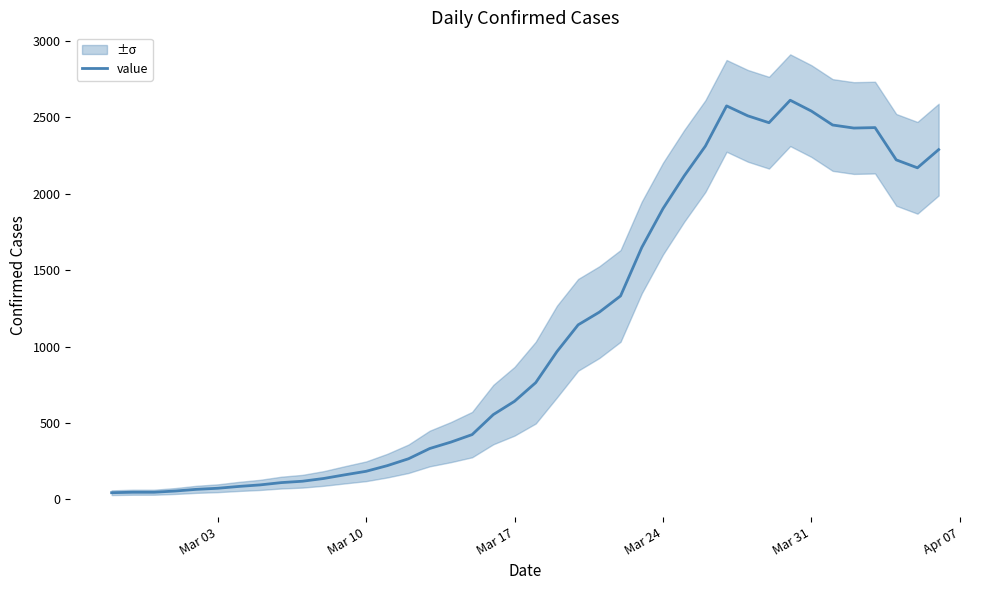

Count the number of categories in the chart.

40